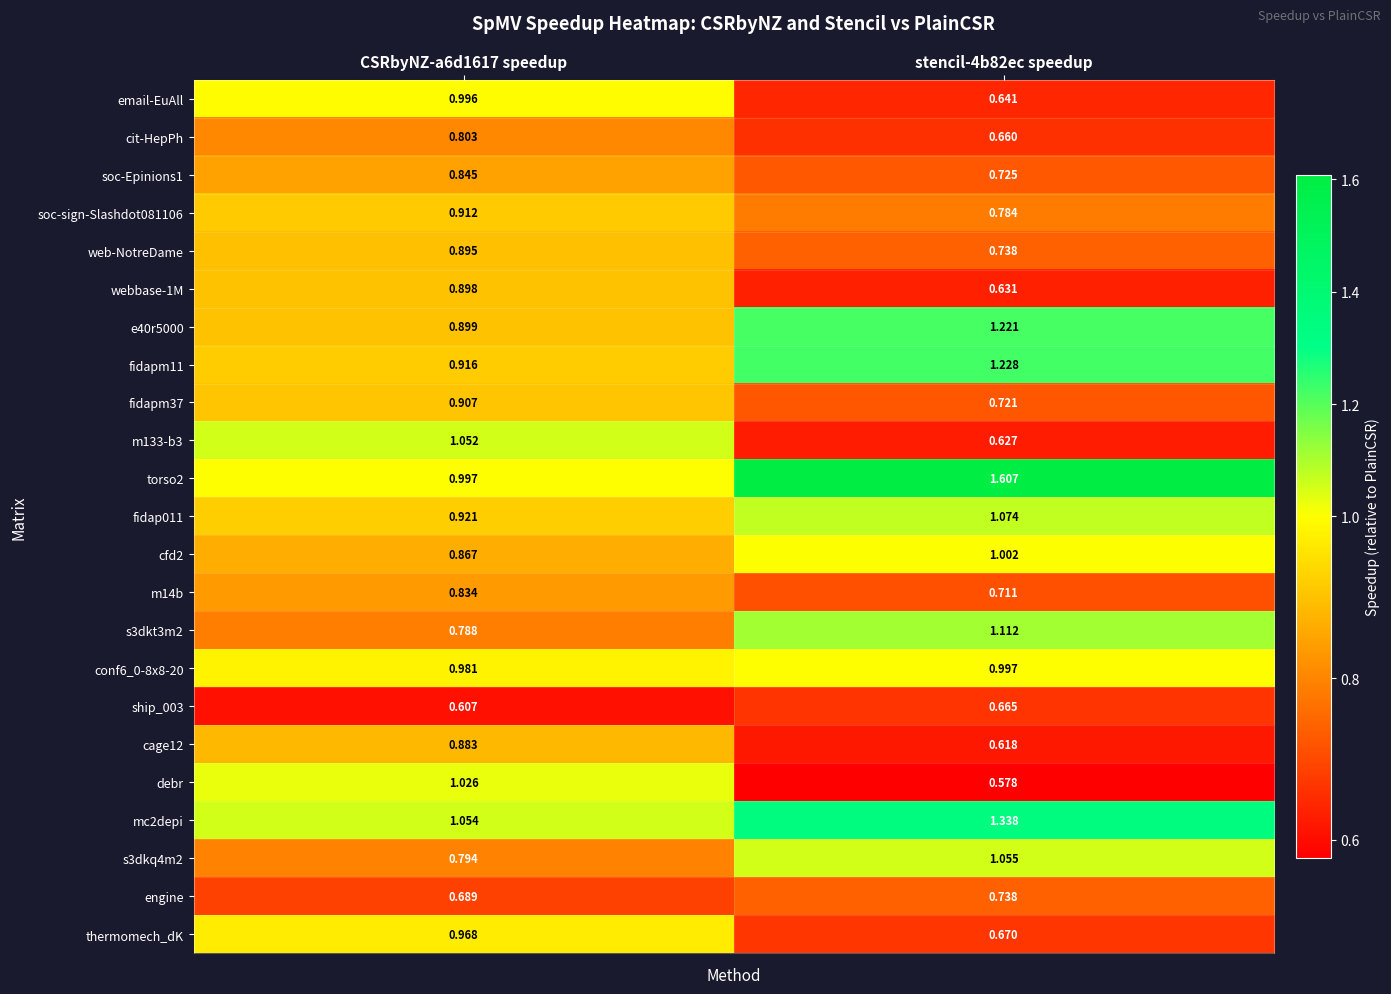

Is the value of engine at CSRbyNZ-a6d1617 speedup greater than the value of cfd2 at CSRbyNZ-a6d1617 speedup?

No